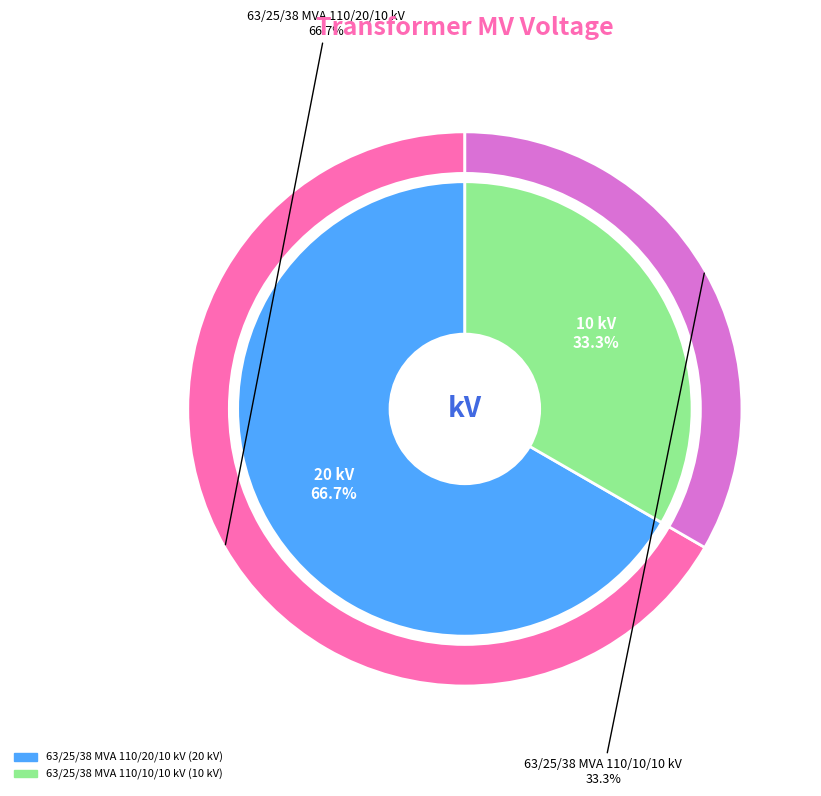

What is the smallest slice in the pie chart?

63/25/38 MVA 110/10/10 kV